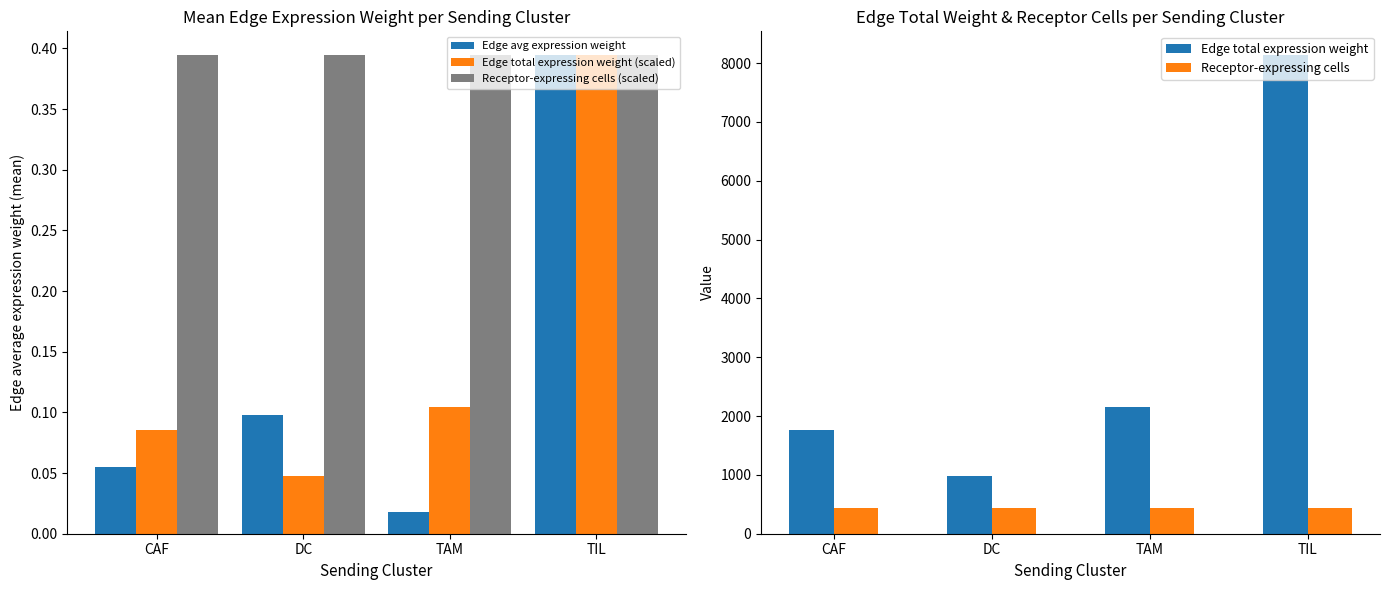

Reading left to right, list all the values displayed in this chart.

Edge avg expression weight: 0.1	0.1	0.0	0.4
Edge total expression weight (scaled): 0.1	0.0	0.1	0.4
Receptor-expressing cells (scaled): 0.4	0.4	0.4	0.4
Edge total expression weight: 1767.1	987.8	2148.1	8132.2
Receptor-expressing cells: 440.0	440.0	440.0	440.0